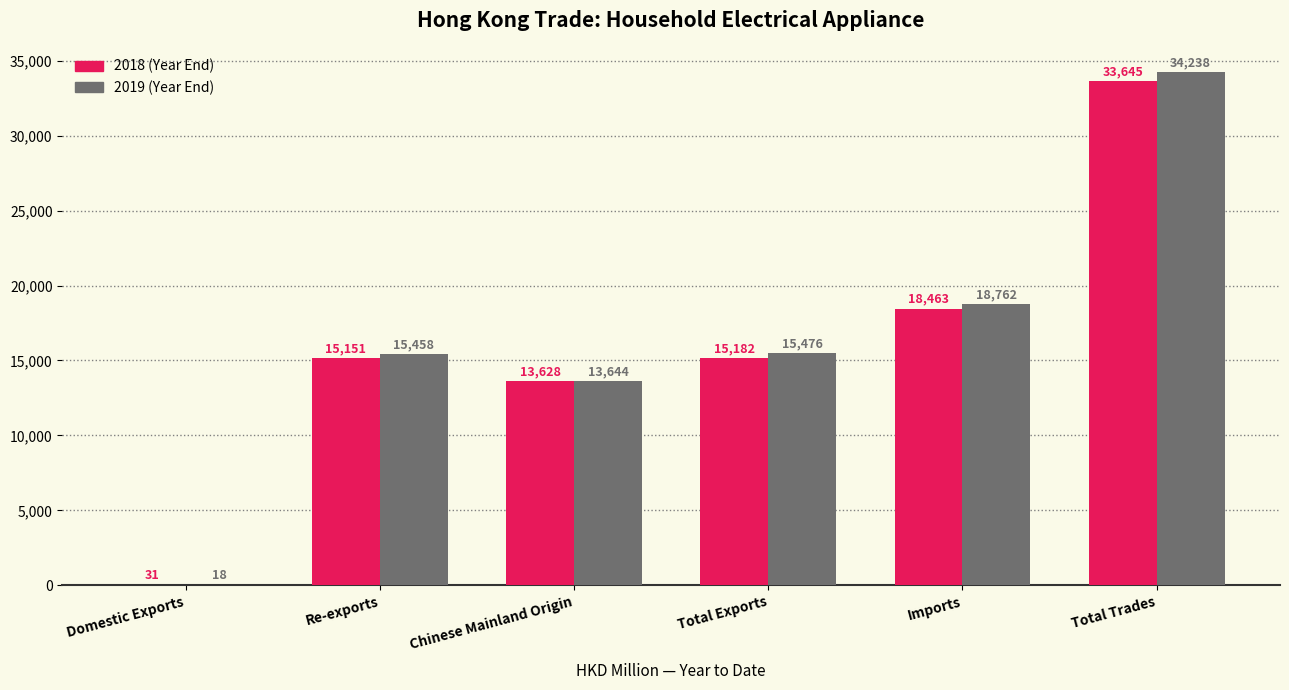

At which category is the sum across all series the highest?

Total Trades